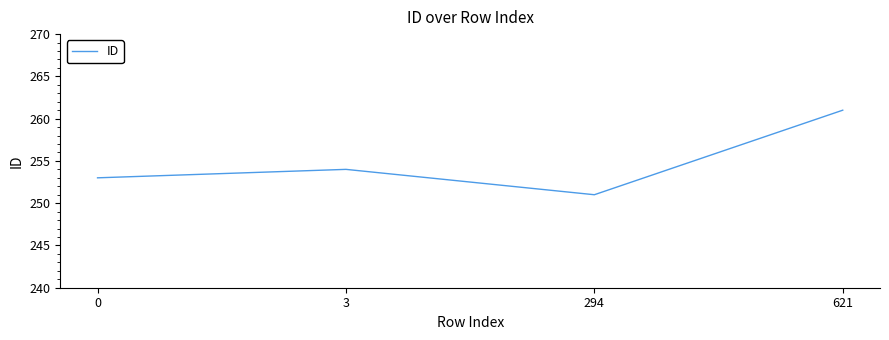

What is the difference between the values at 0 and 621?

8